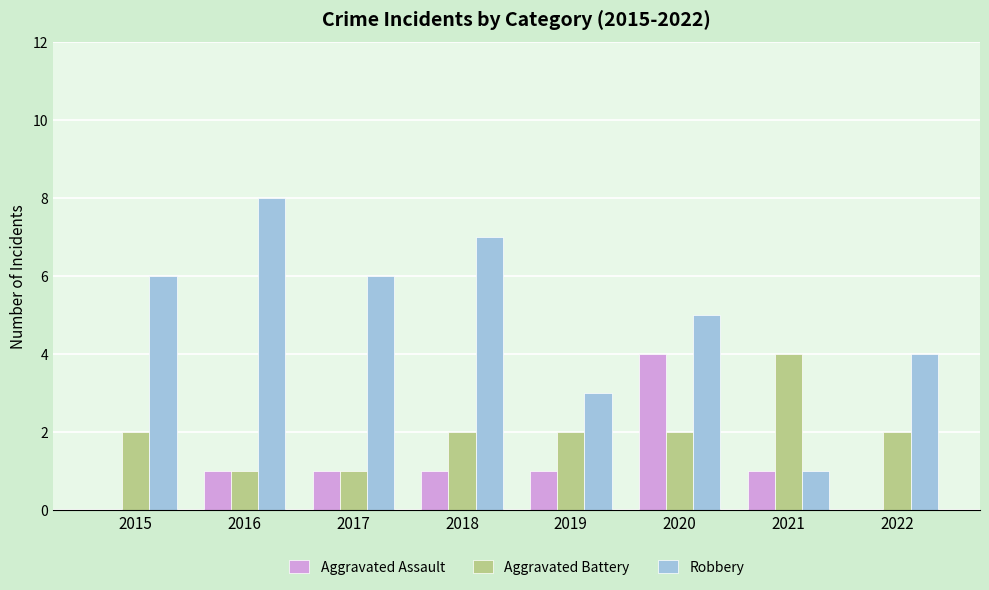

At which category is the sum across all series the highest?

2020